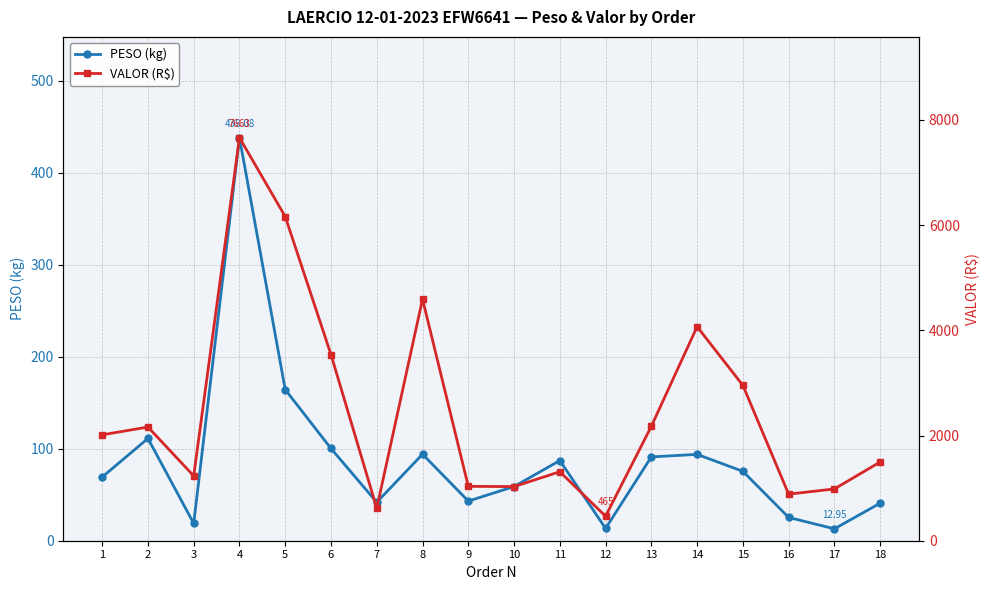

Reading left to right, extract all data points from this chart.

PESO (kg): 1=69.2	2=111.2	3=18.8	4=438.1	5=164.2	6=100.2	7=41.8	8=94.0	9=43.1	10=58.9	11=87.1	12=13.4	13=91.1	14=93.8	15=75.4	16=25.3	17=12.9	18=40.8
VALOR (R$): 1=2013.2	2=2161.5	3=1232.8	4=7663.4	5=6162.7	6=3538.8	7=616.7	8=4593.6	9=1034.2	10=1028.6	11=1312.0	12=465.3	13=2176.1	14=4069.7	15=2953.9	16=885.6	17=984.8	18=1497.0